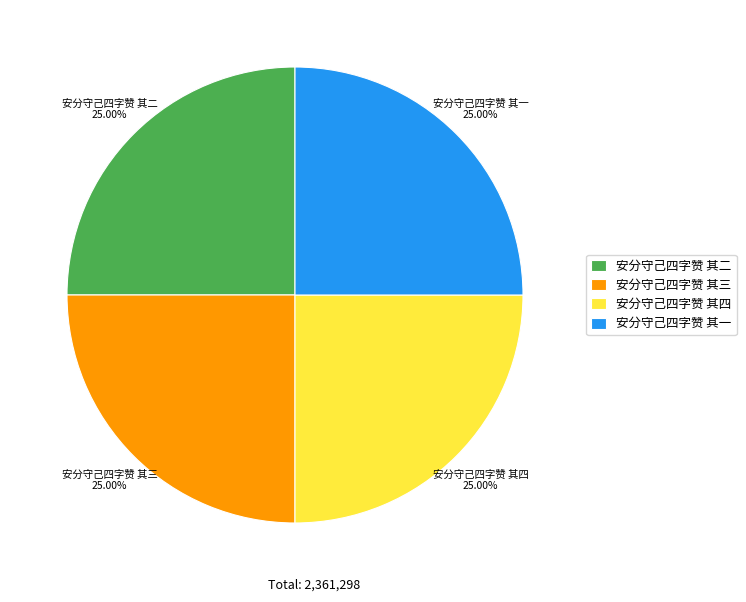

Approximately how many times larger is the value at 安分守己四字赞 其三 compared to 安分守己四字赞 其一?

1.0